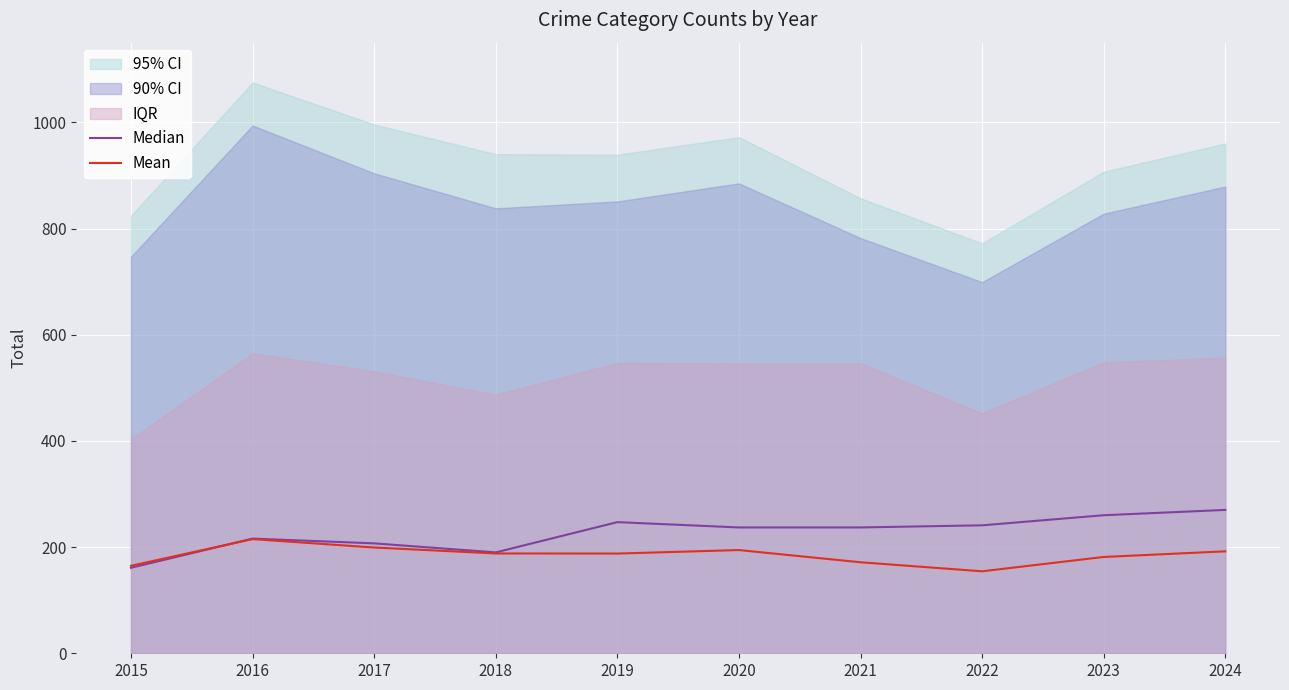

Which category has the lowest value across all series?

2022